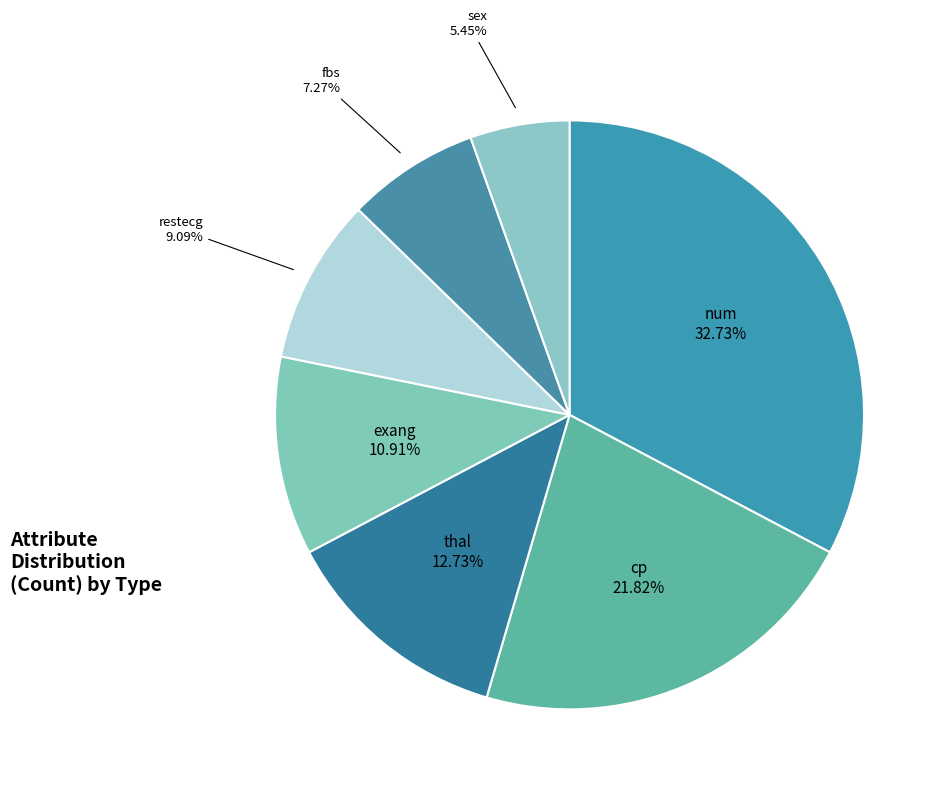

How many slices are in this pie chart?

7